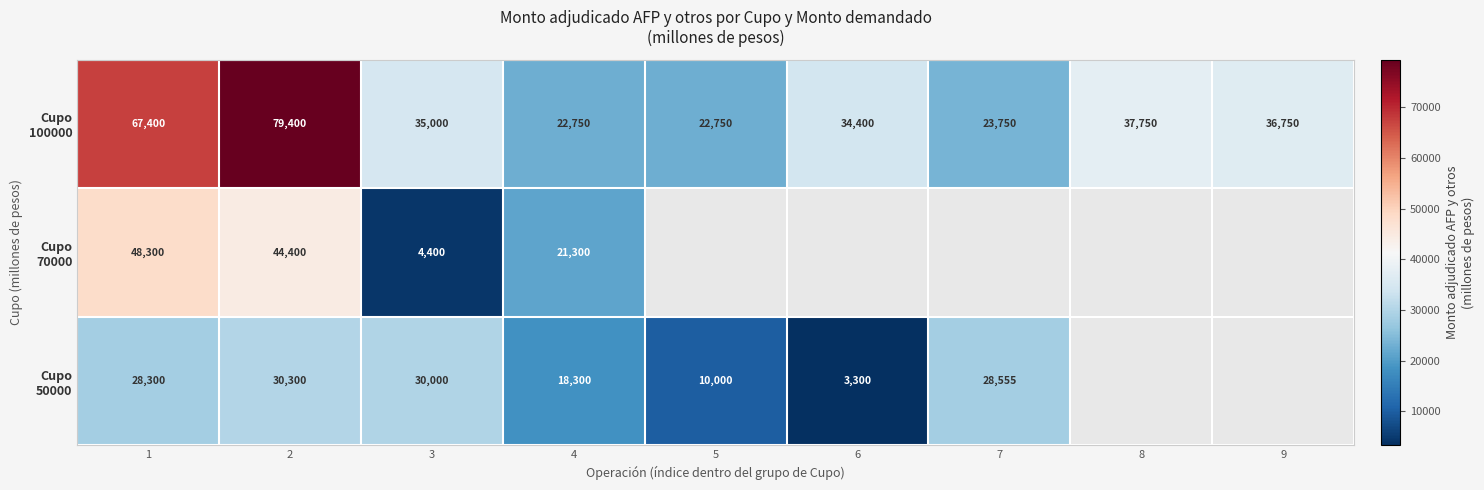

How many data points does each series have?

9